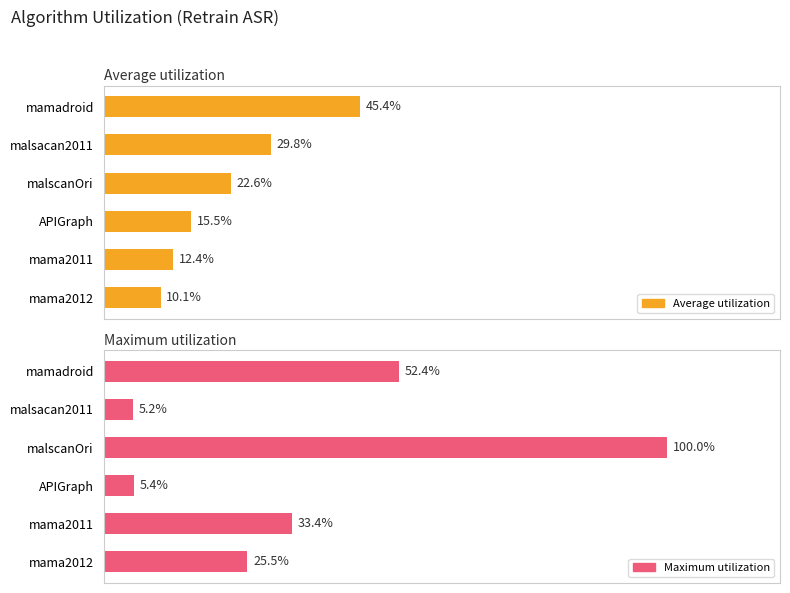

Reading left to right, transcribe all the data shown in this chart.

Average utilization: 0.5	0.3	0.2	0.2	0.1	0.1
Maximum utilization: 0.5	0.1	1.0	0.1	0.3	0.3